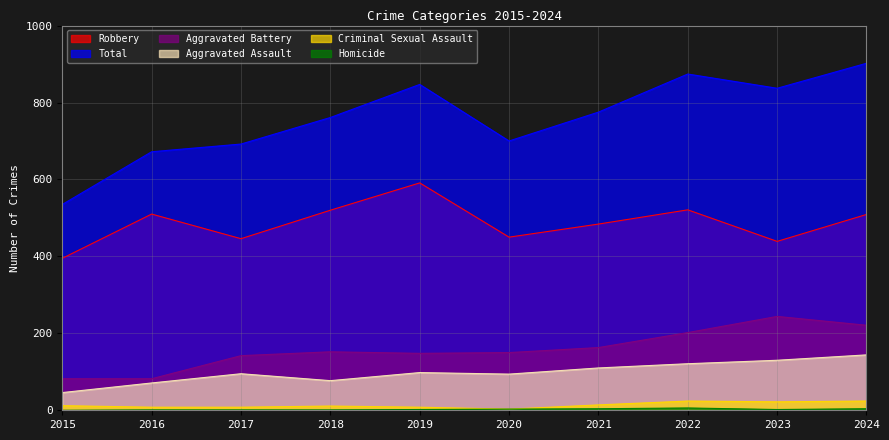

Is it true that Aggravated Battery equals 244 at 2023?

True